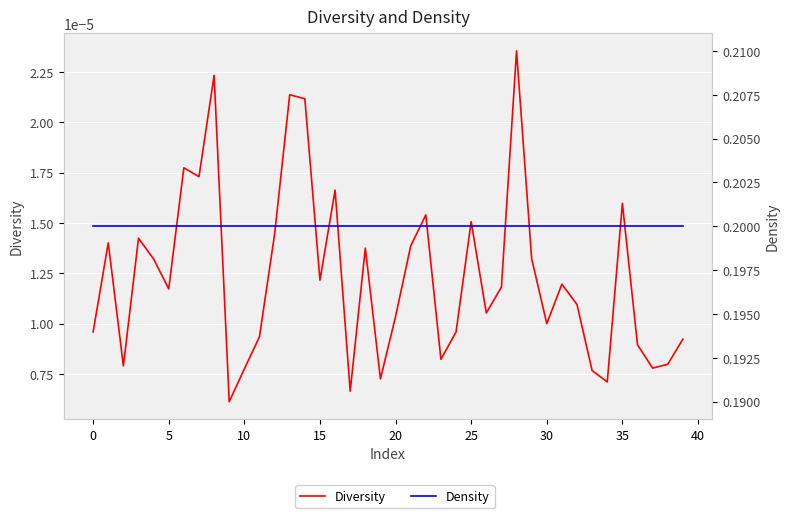

At which category is the sum across all series the highest?

28